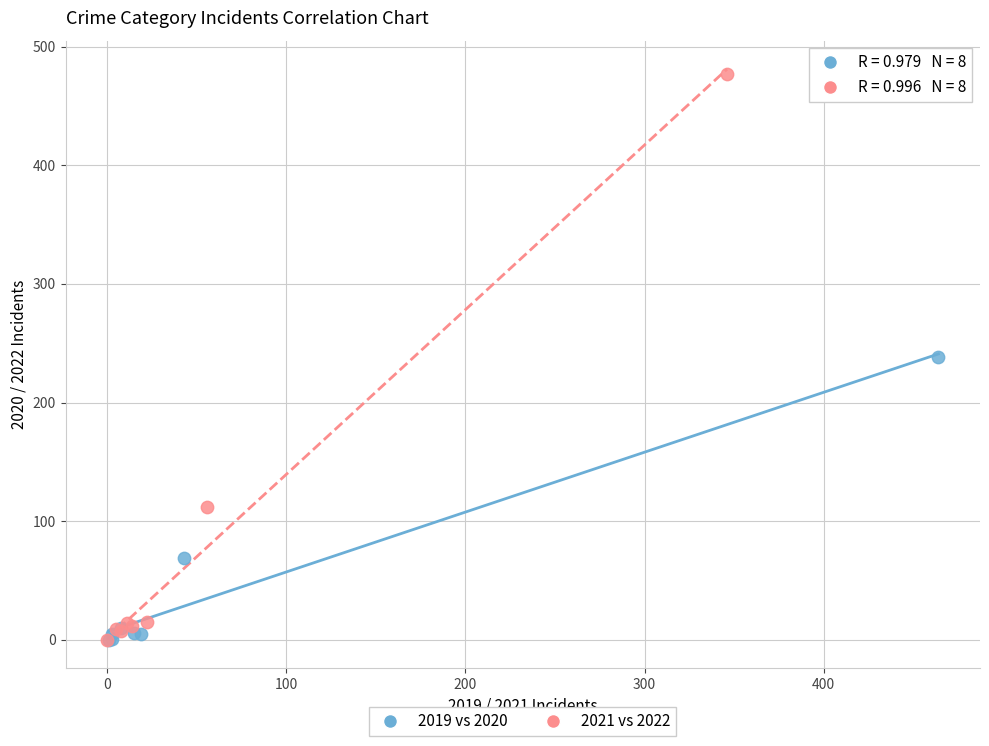

What are all the series names shown in the legend?

2019 vs 2020, 2021 vs 2022